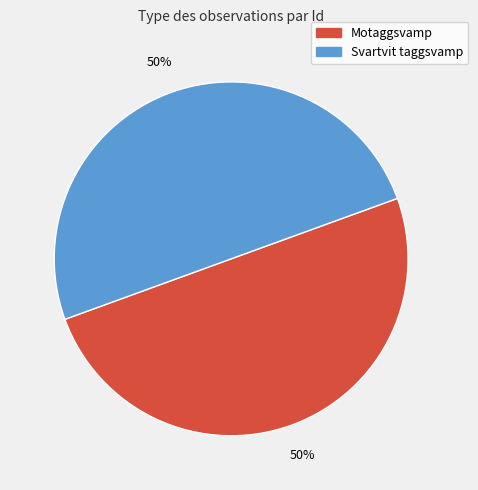

How many segments does this pie chart have?

2